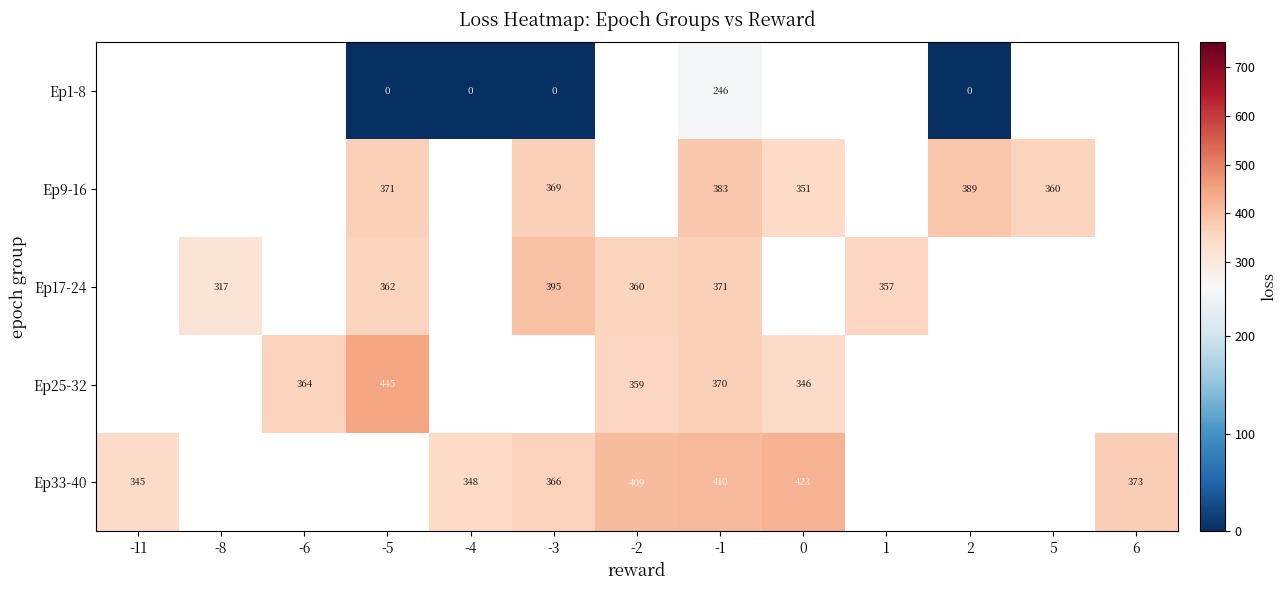

At which category does the chart reach its peak across all series?

-5